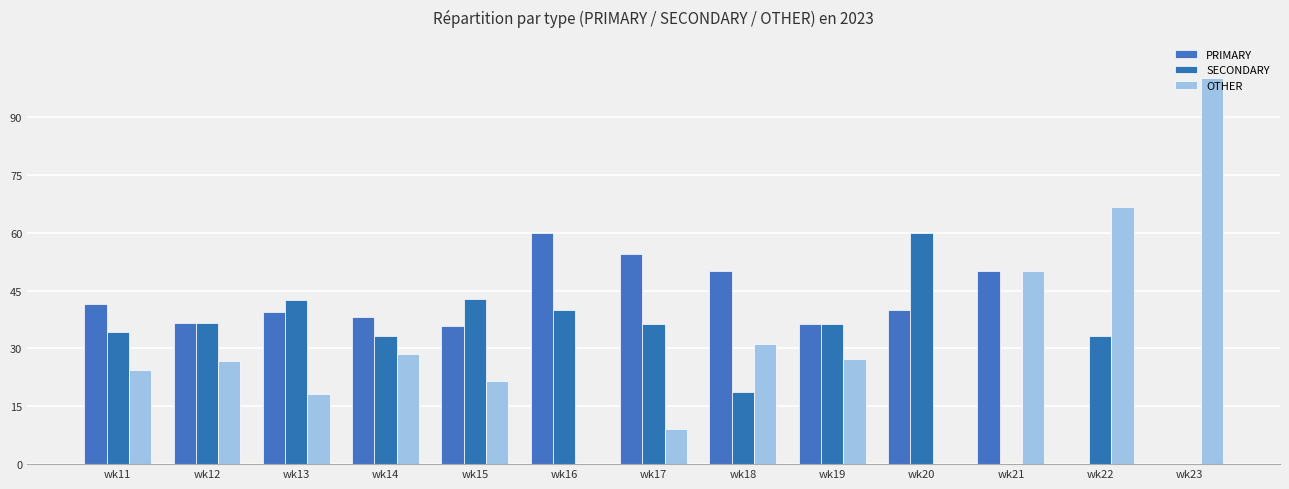

Are the bars horizontal?

No